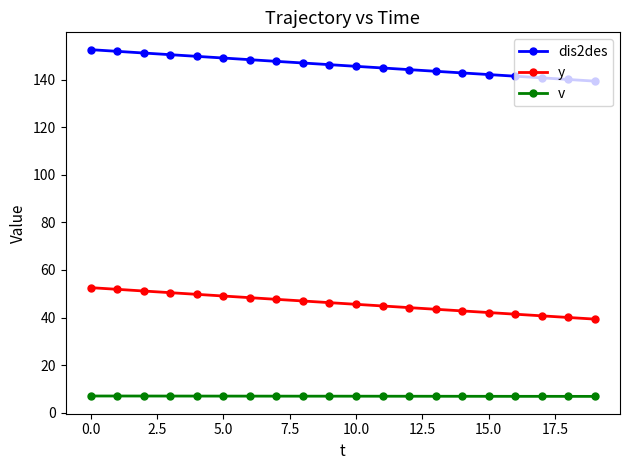

What is the value of the v point at the 3rd from the left?

7.0